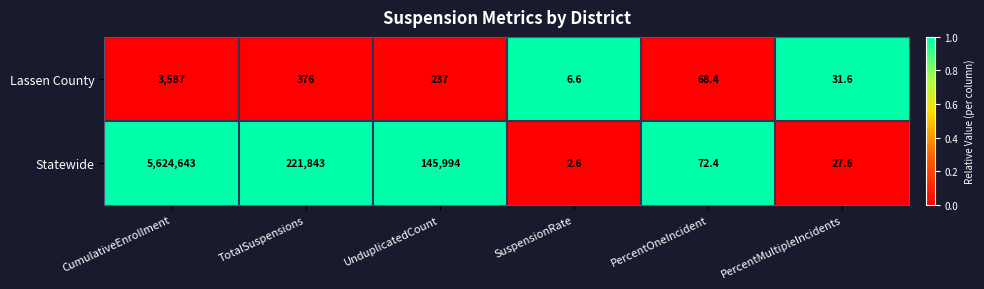

The value of Lassen County at SuspensionRate is 2.8. True or false?

False